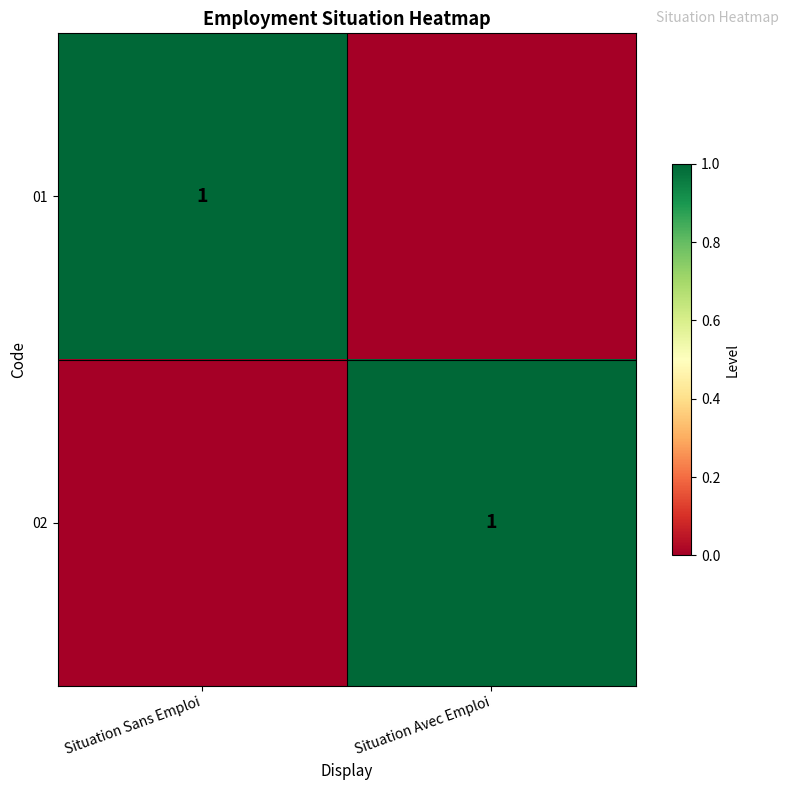

True or false: 01 has a value of 1 at Situation Sans Emploi.

True